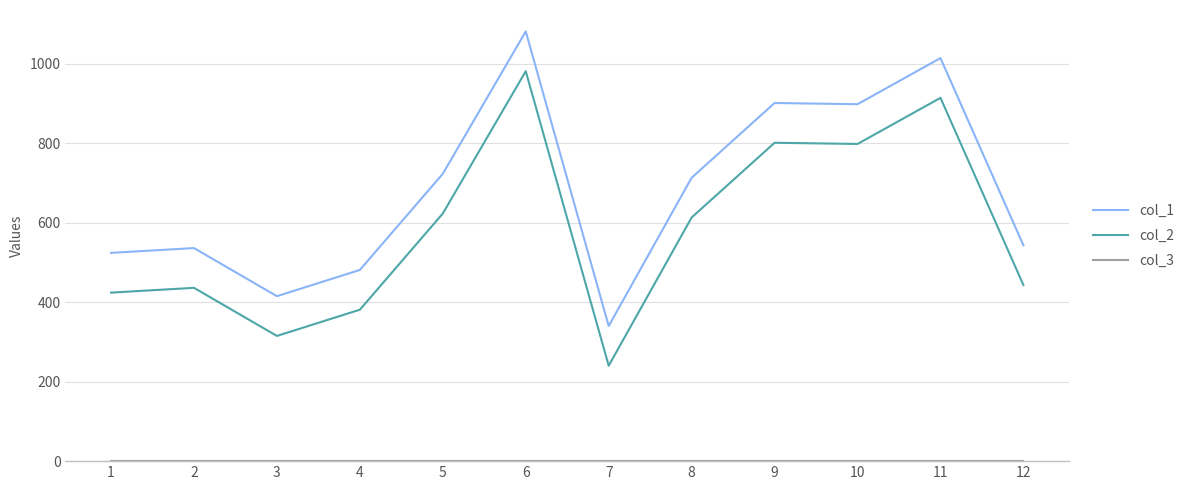

What is the maximum value shown in the chart?

1081